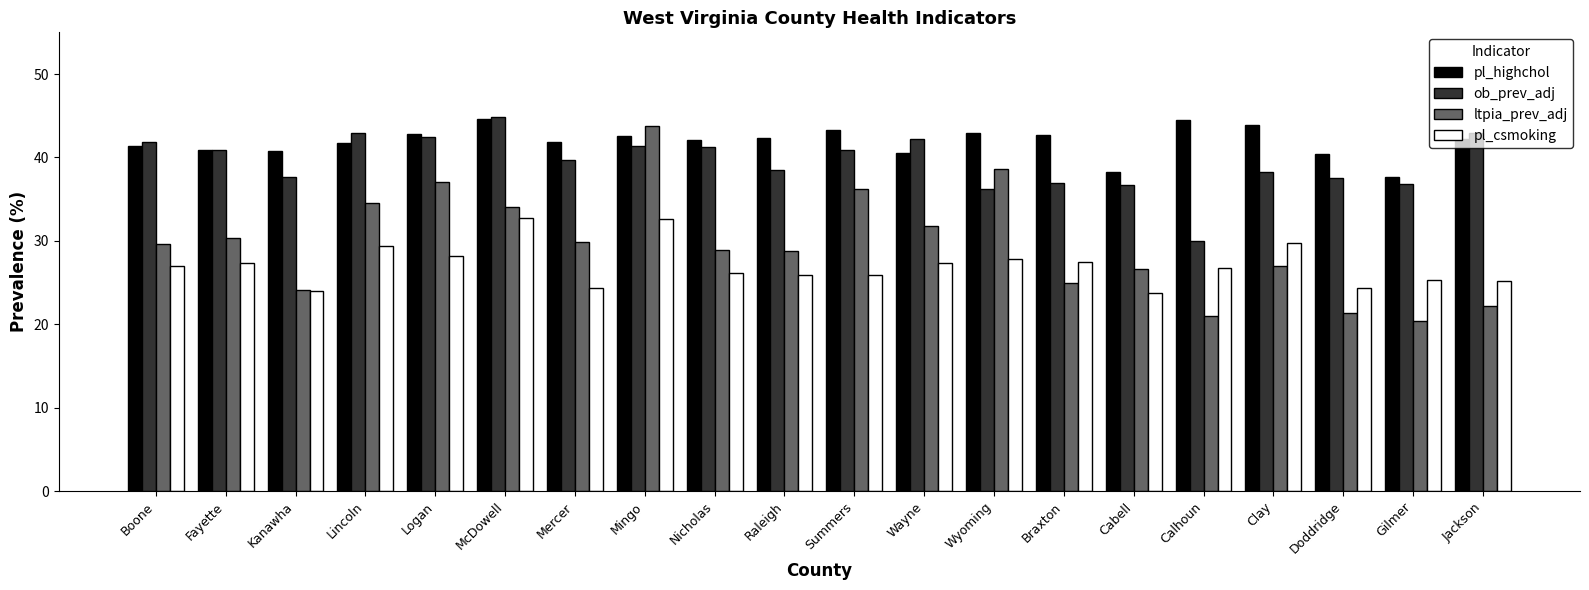

What is the smallest value displayed?

20.4